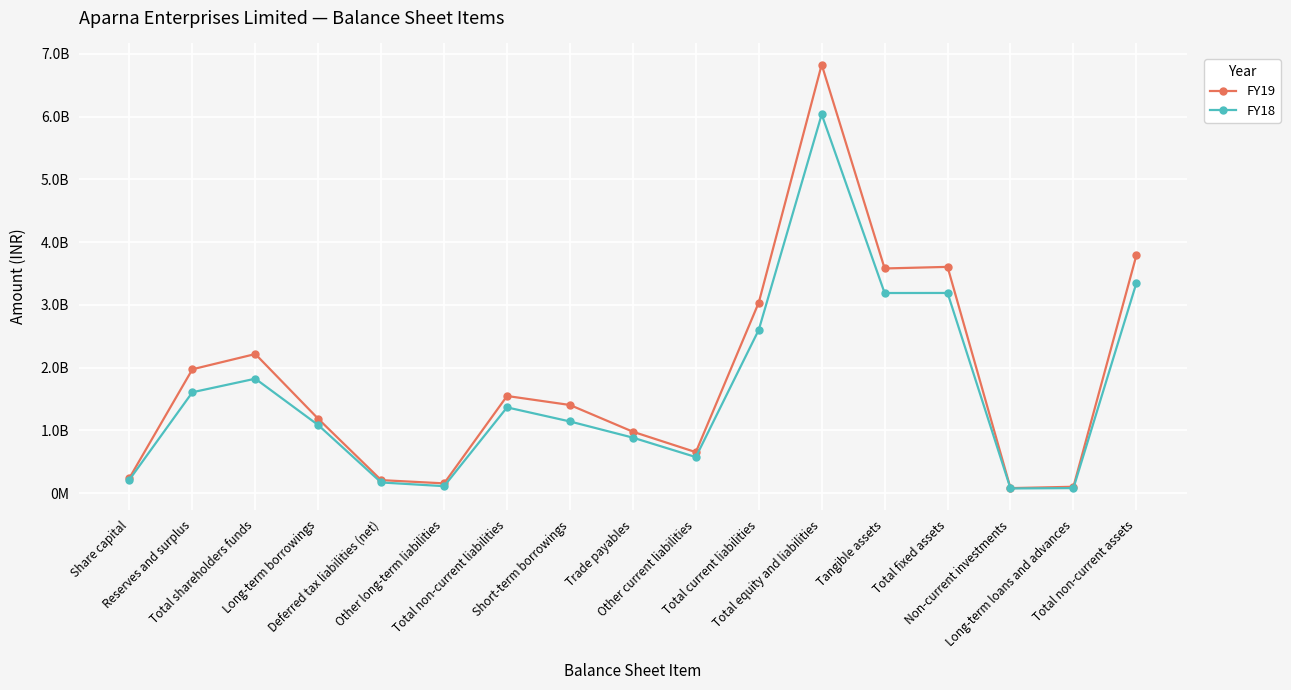

What is the label of the 15th point from the left?

Non-current investments